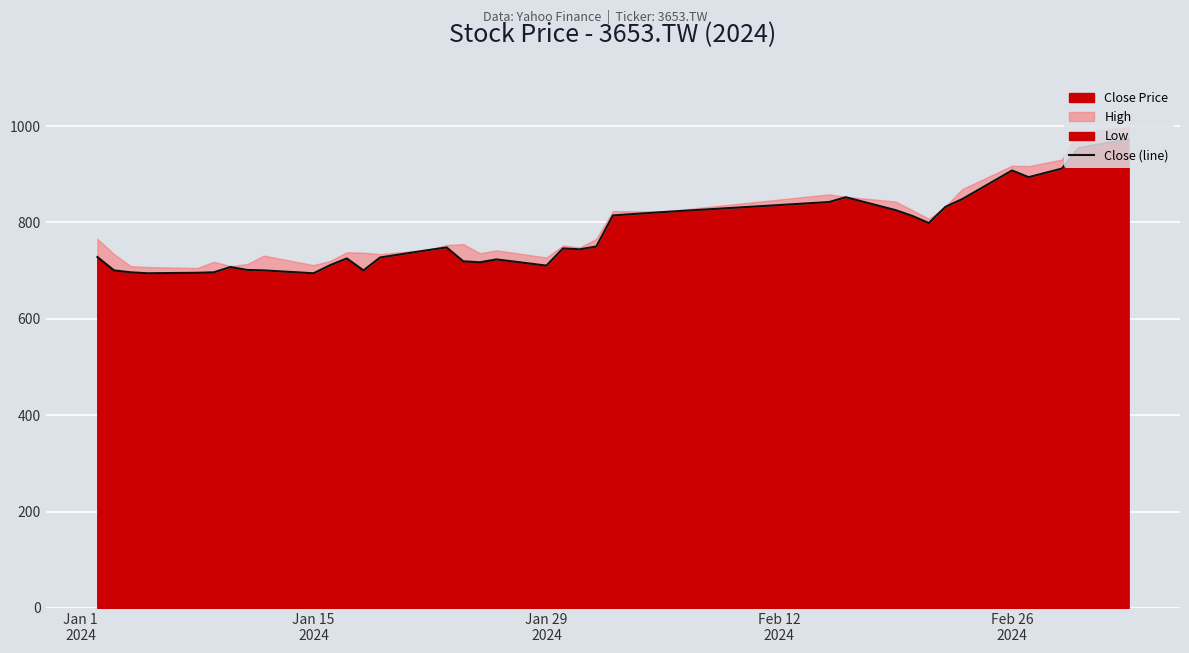

What is the highest value of the Close Price series?

972.4